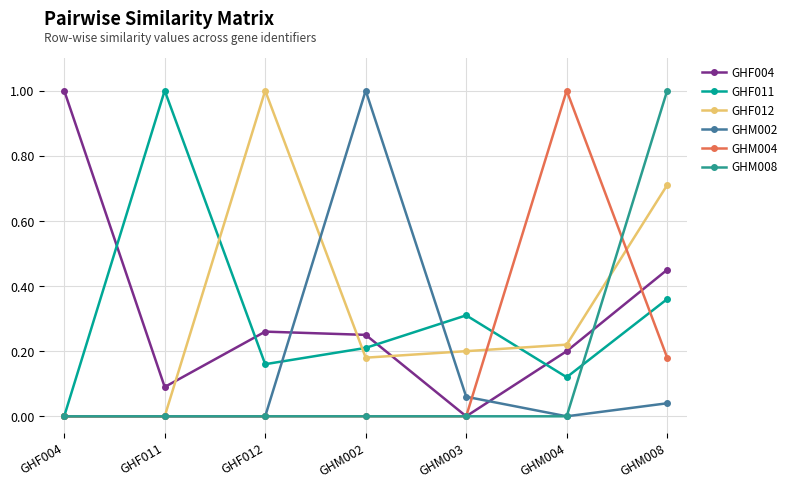

What is the label of the 1st point from the right?

GHM008